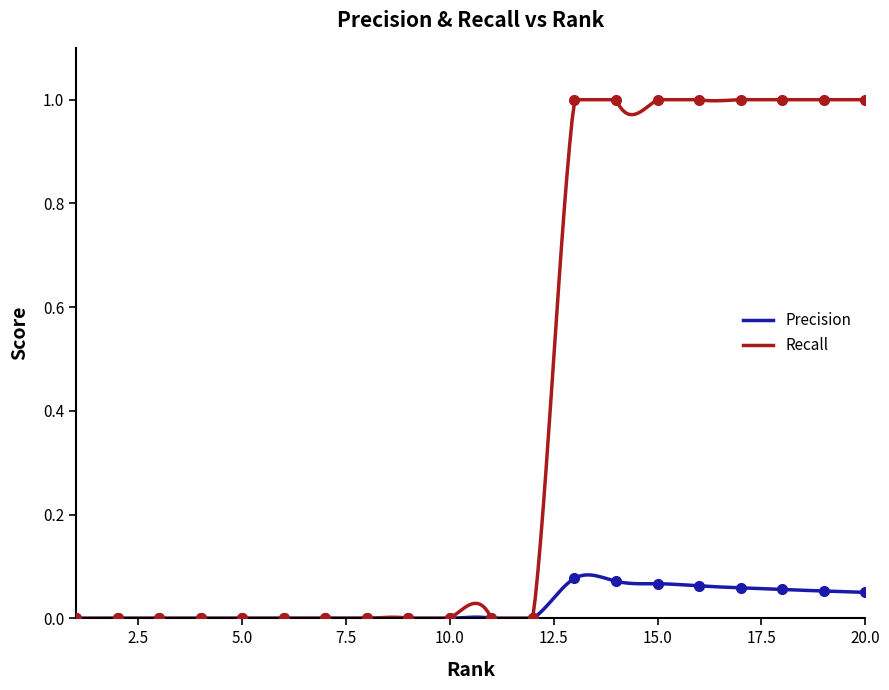

Between 6 and 11, which series saw the biggest shift?

Precision